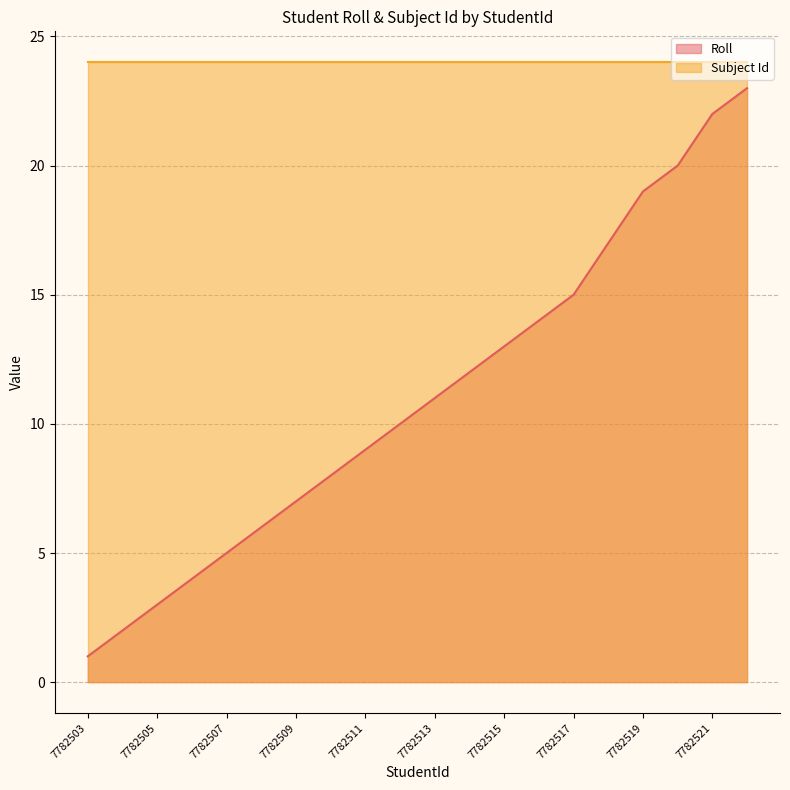

Is it true that the value at 7782514 is 7?

False